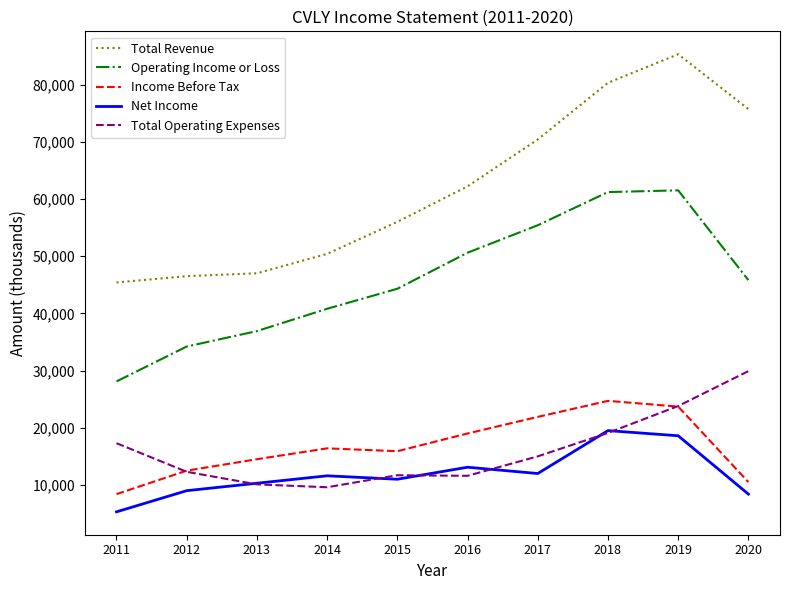

True or false: Total Operating Expenses and Income Before Tax cross at least once.

True